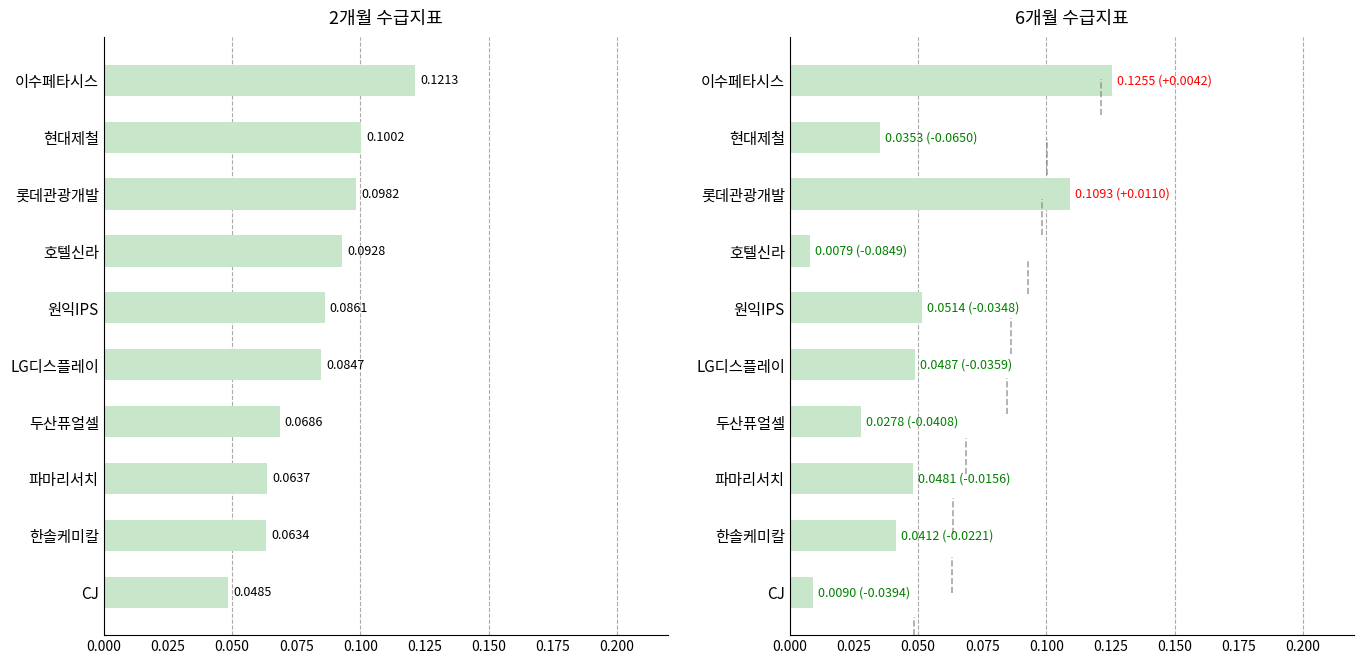

How many groups of bars are there?

10